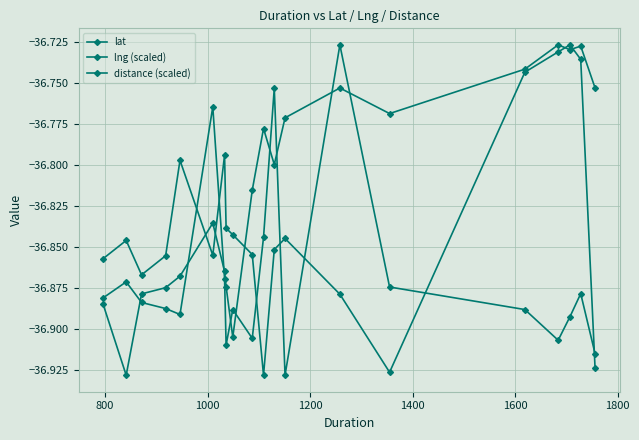

How many lines are shown in the chart?

3